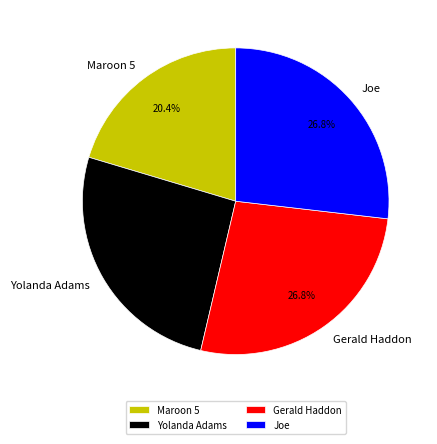

To the nearest percent, what percentage of the pie is Joe?

27%